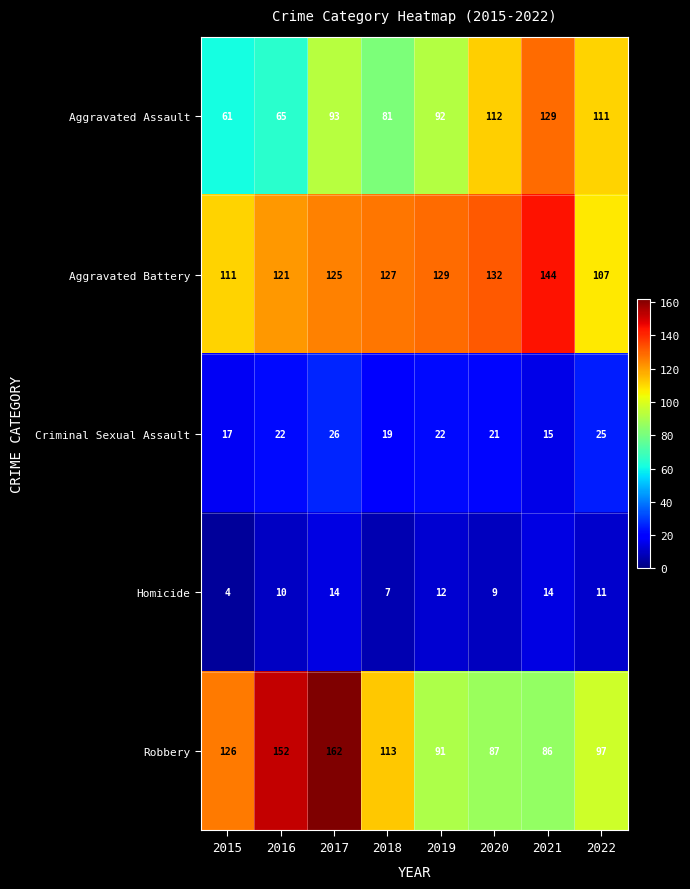

Which series has the largest range (max minus min)?

Robbery